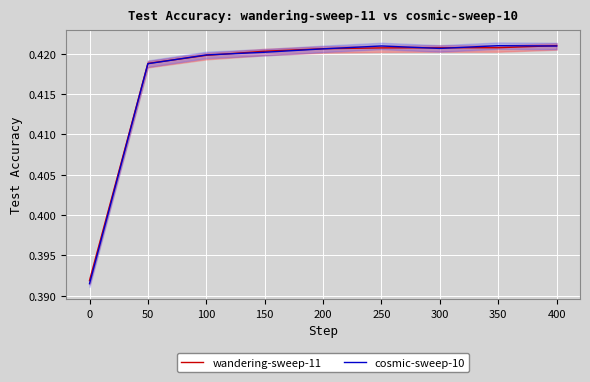

Is it true that wandering-sweep-11 equals 0.6 at 200?

False